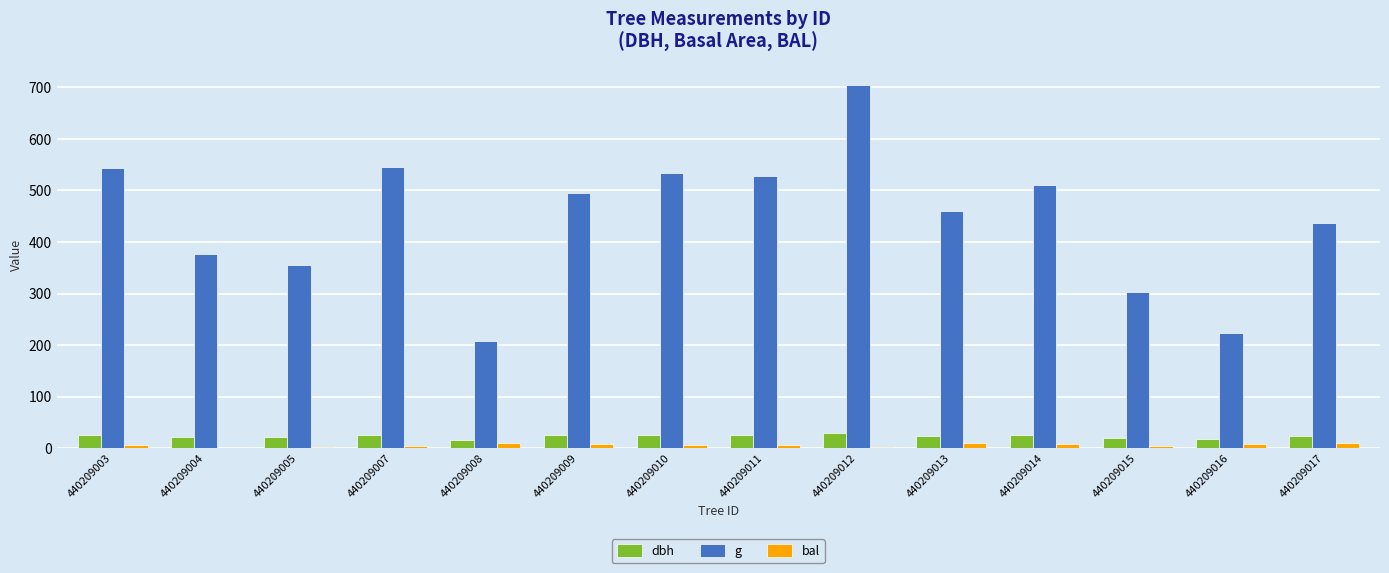

At which category is the sum across all series the highest?

440209012